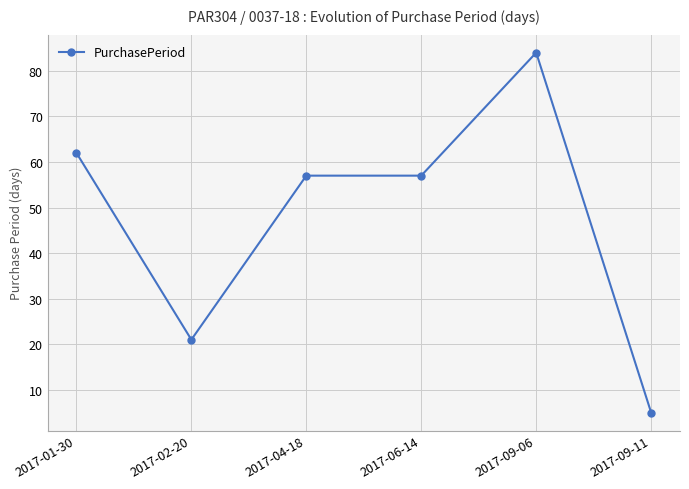

What value does the data have at 2017-09-11?

5